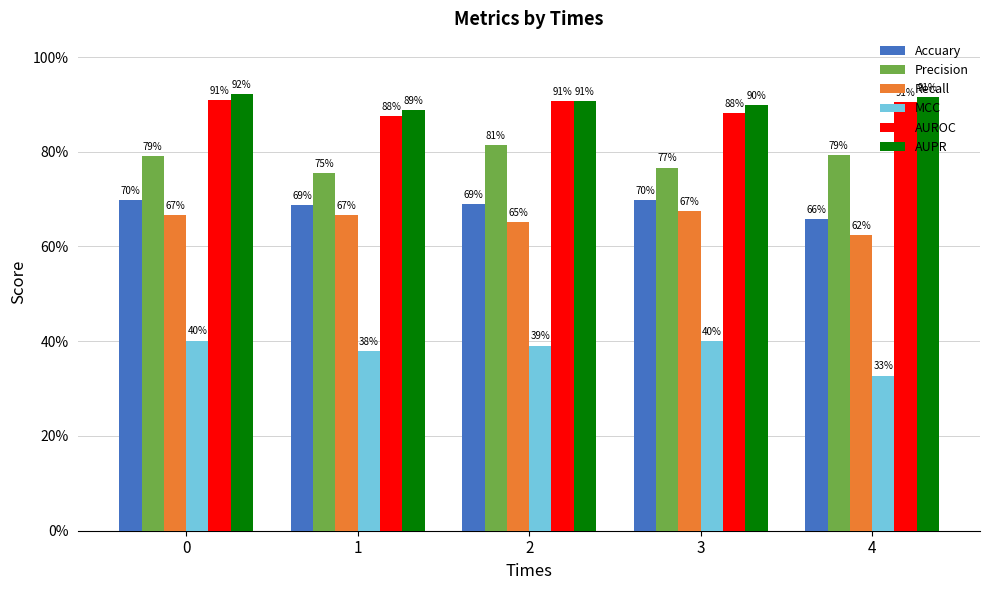

Does the chart contain stacked bars?

No